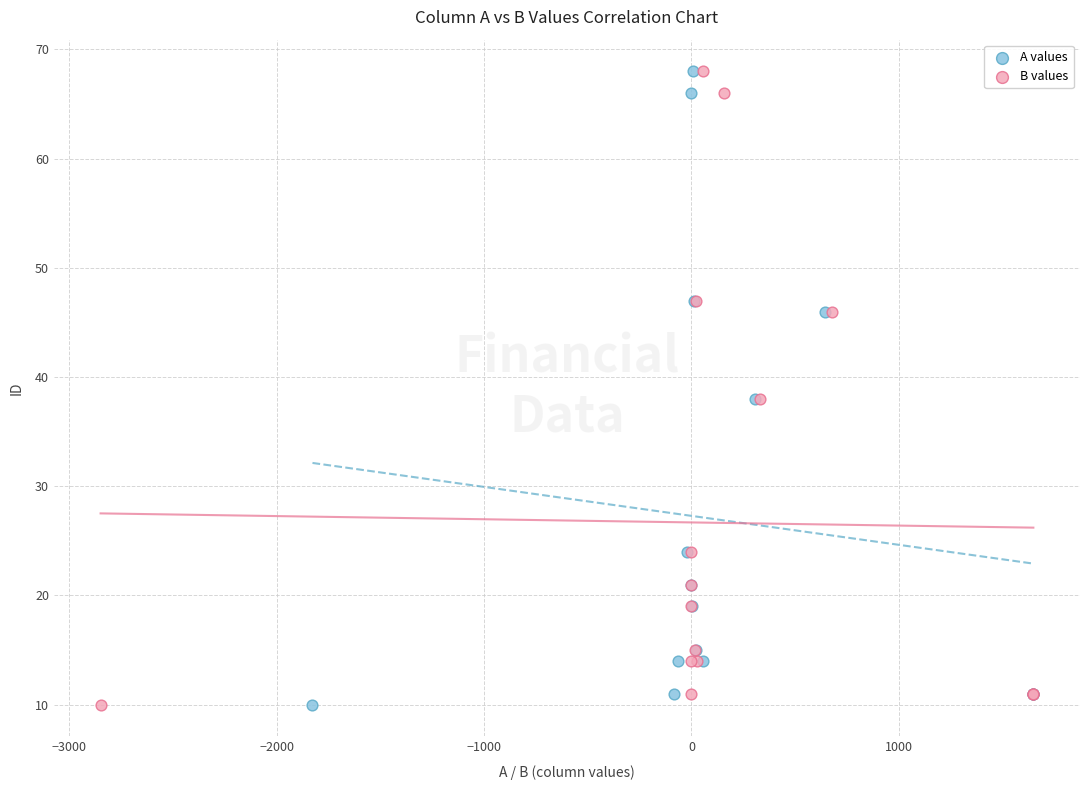

What are all the series names shown in the legend?

A values, B values